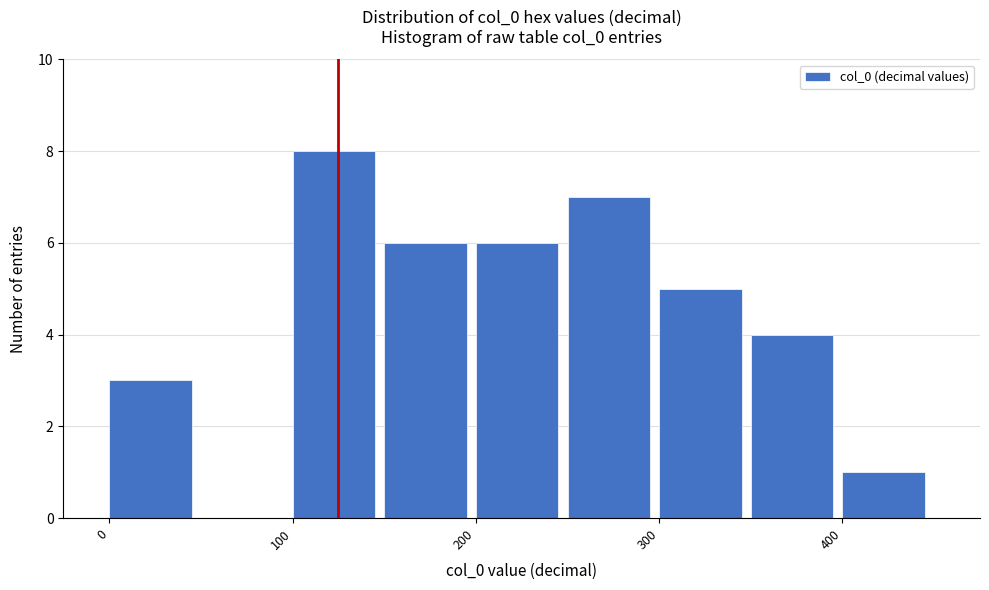

Reading left to right, list every bar in this chart as the range it spans on the x-axis followed by its height. The values are not printed on the chart, so give them approximately, as read against the axis.

0 to 50: 3
50 to 100: 0
100 to 150: 8
150 to 200: 6
200 to 250: 6
250 to 300: 7
300 to 350: 5
350 to 400: 4
400 to 450: 1